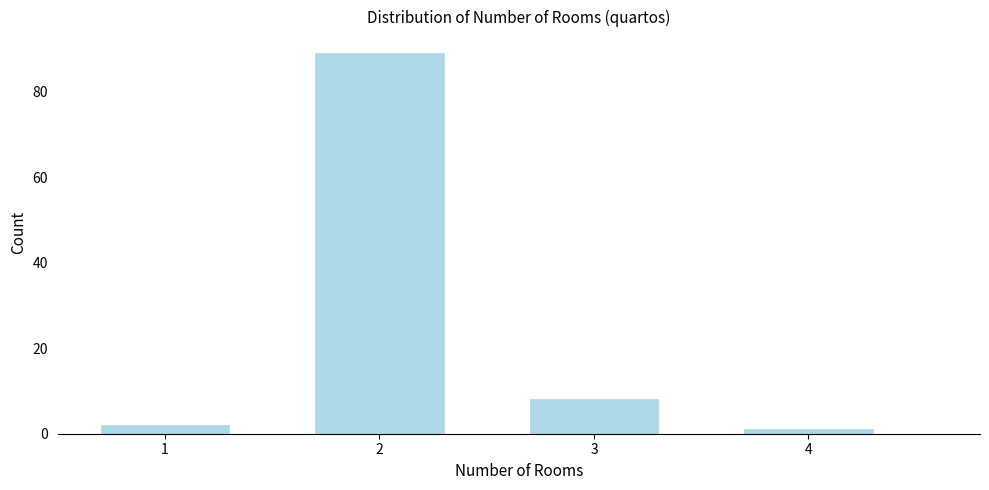

Reading left to right, extract all data points from this chart.

2	89	8	1